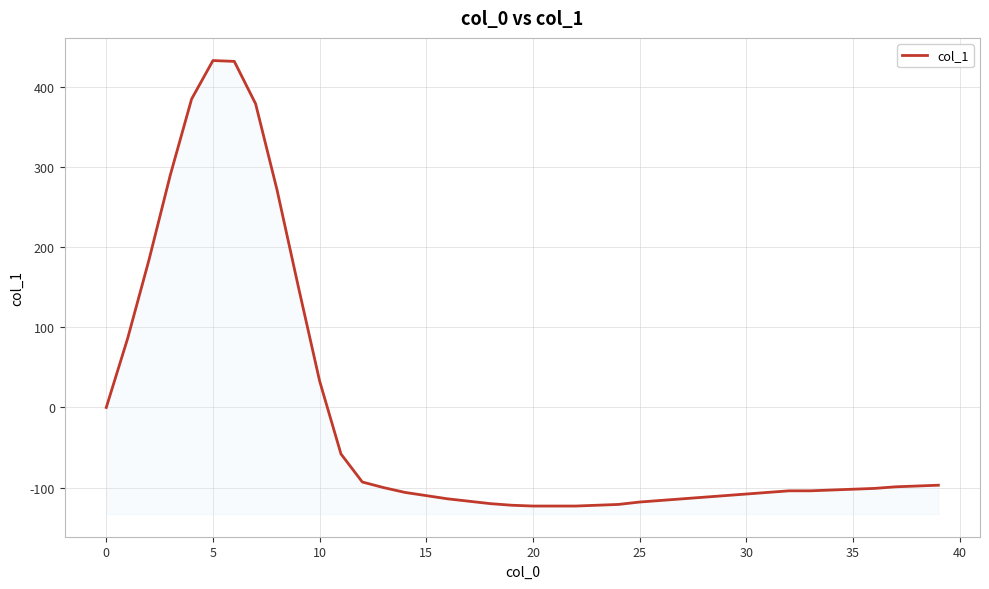

Which category has the lowest value across all series?

20